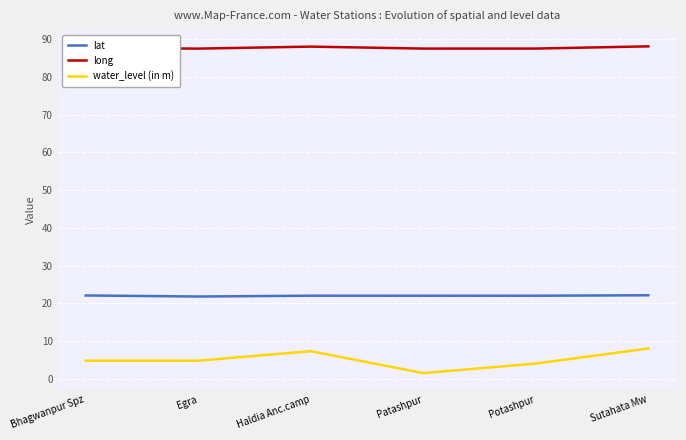

What is the approximate value of long at Haldia Anc.camp?

88.1